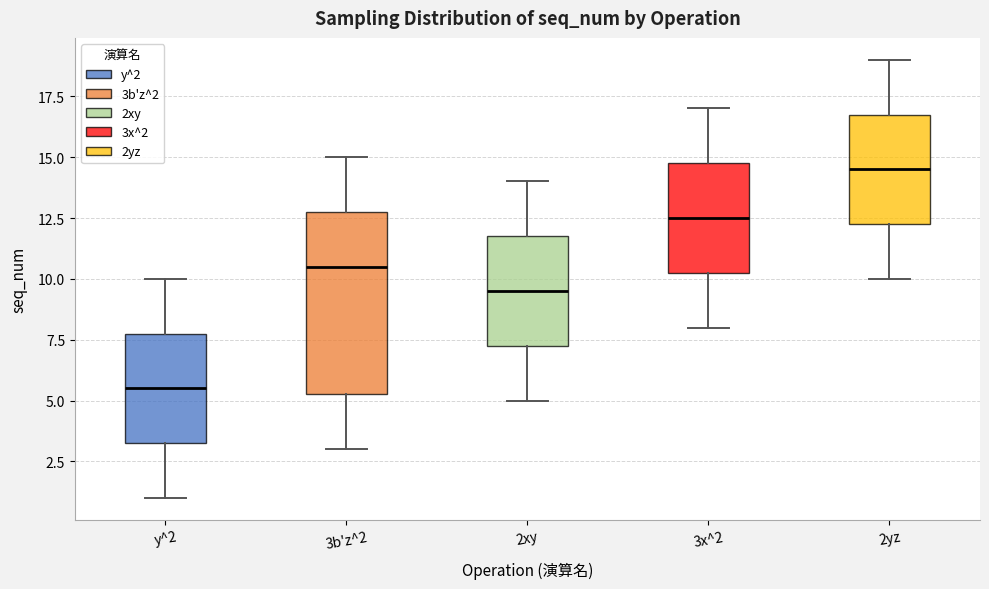

Where is the upper edge of the box for y^2 on the y-axis? The values are not printed on the chart, so give them approximately, as read against the axis.

8.0